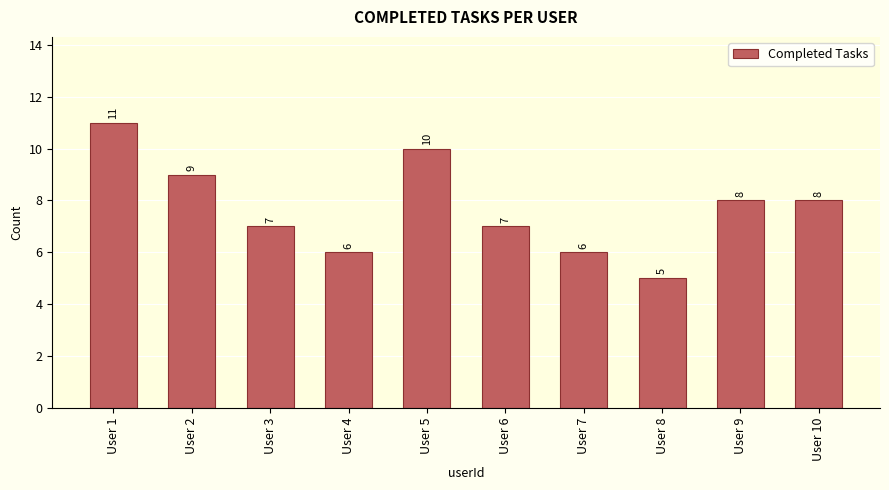

How many data points are less than 8?

5